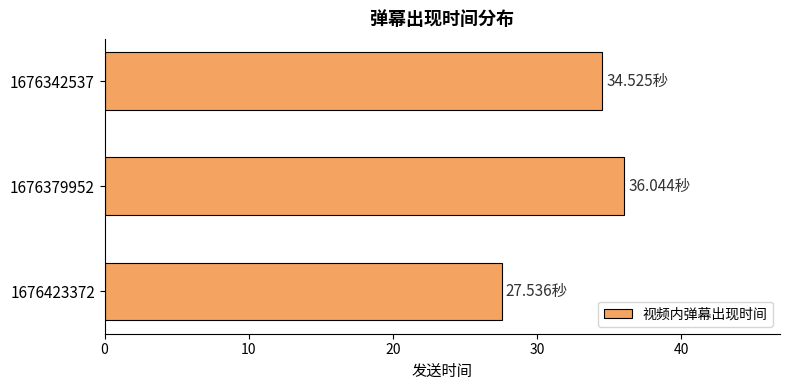

Approximately how many times larger is the value at 1676379952 compared to 1676423372?

1.3